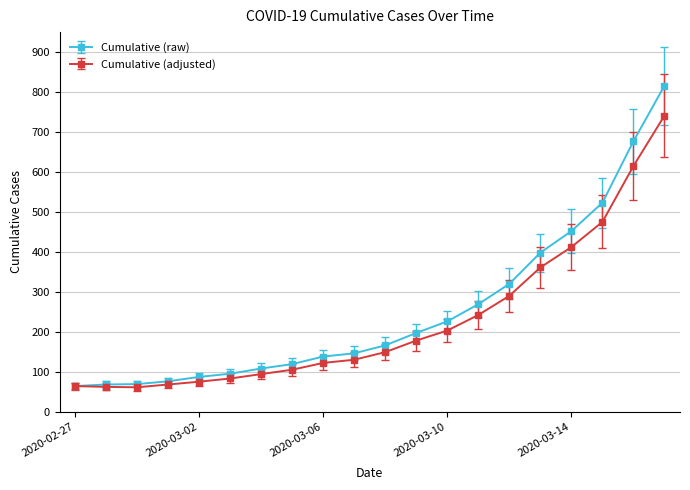

Reading right to left, extract all data points from this chart.

2020-03-17=816	2020-03-16=677	2020-03-15=523	2020-03-14=452	2020-03-13=398	2020-03-12=320	2020-03-11=269	2020-03-10=226	2020-03-09=197	2020-03-08=166	2020-03-07=146	2020-03-06=138	2020-03-05=119	2020-03-04=108	2020-03-03=95	2020-03-02=87	2020-03-01=76	2020-02-29=69	2020-02-28=68	2020-02-27=64